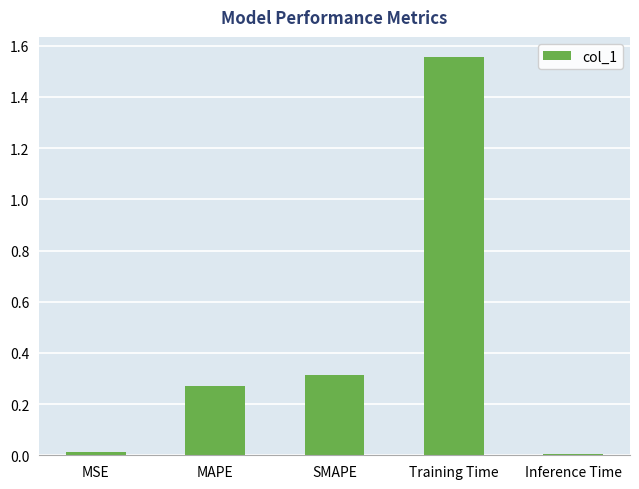

What is the difference between the maximum and second lowest values?

1.5